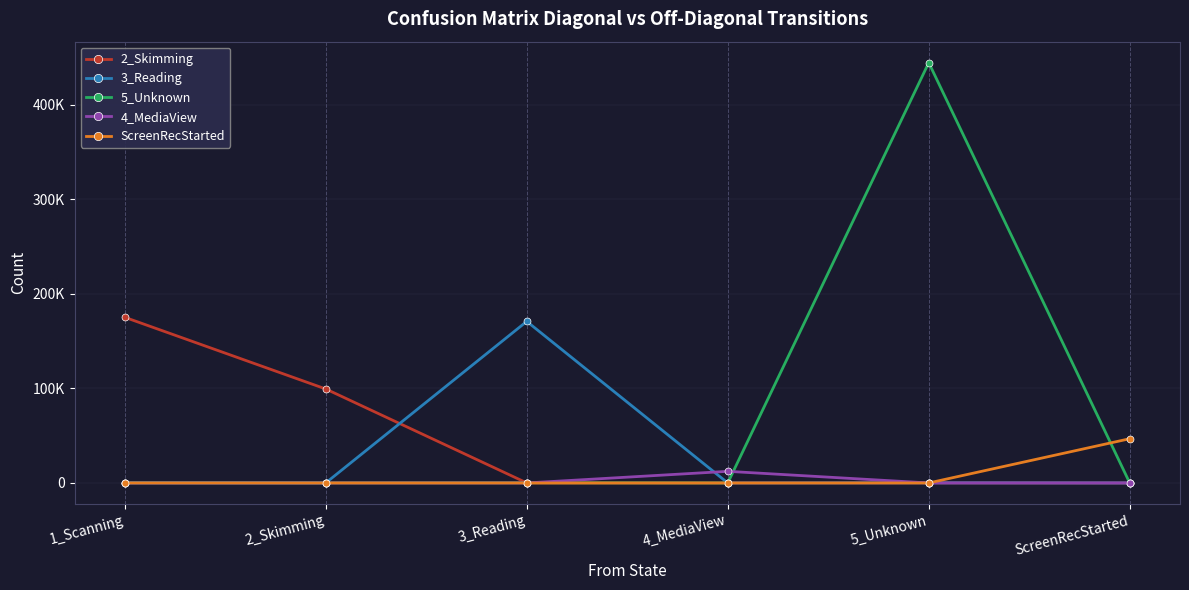

At which category does 5_Unknown reach its first local peak?

3_Reading